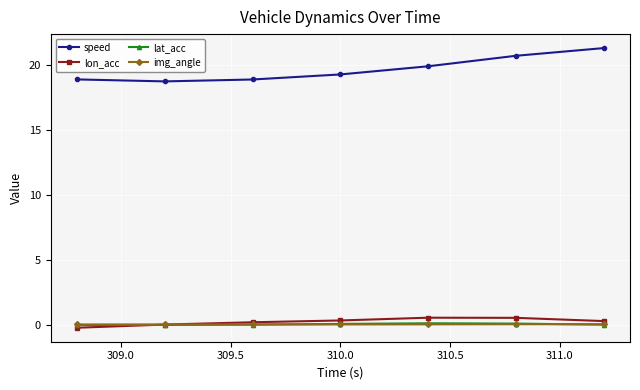

Is this an area chart (filled region under the line)?

No